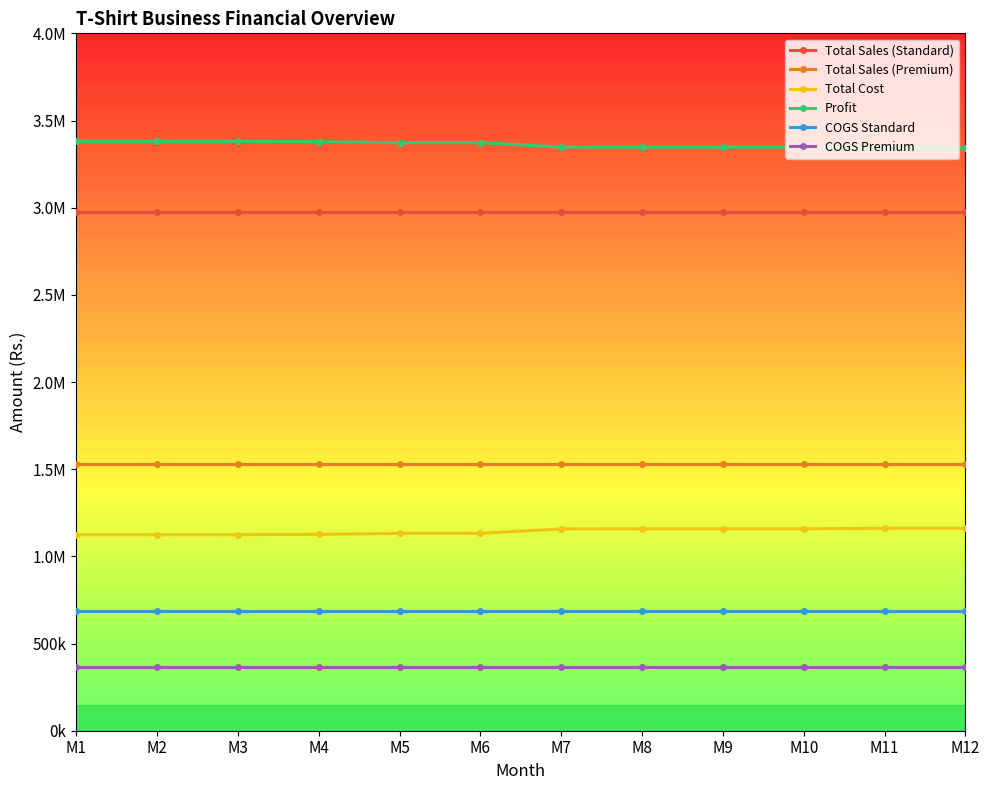

Is this an area chart (filled region under the line)?

No